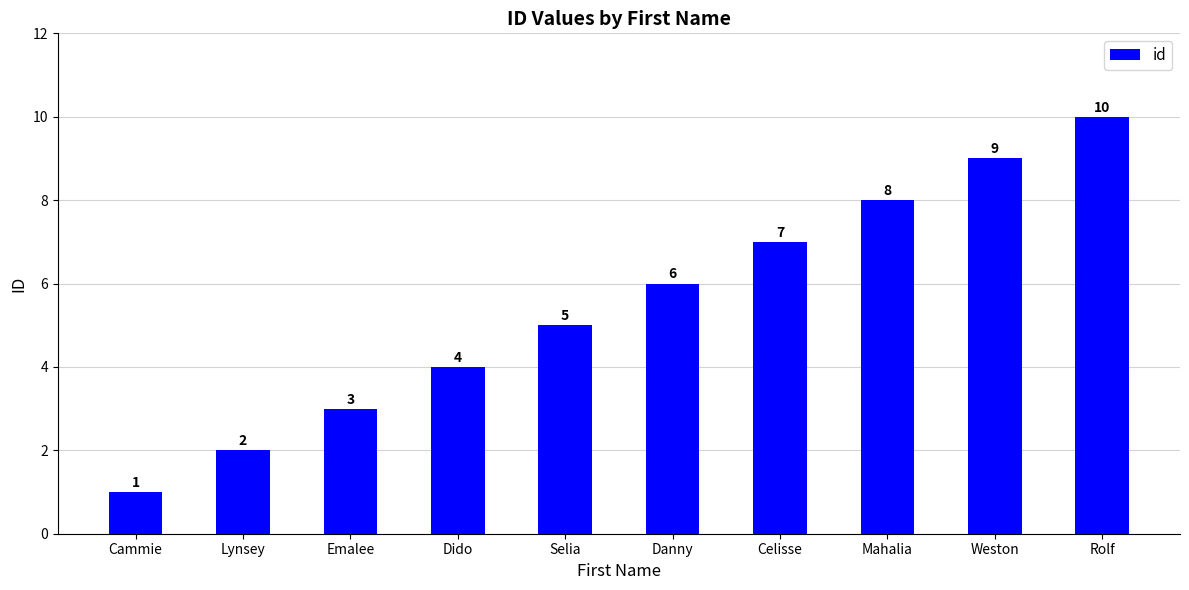

How many bars are there in total?

10